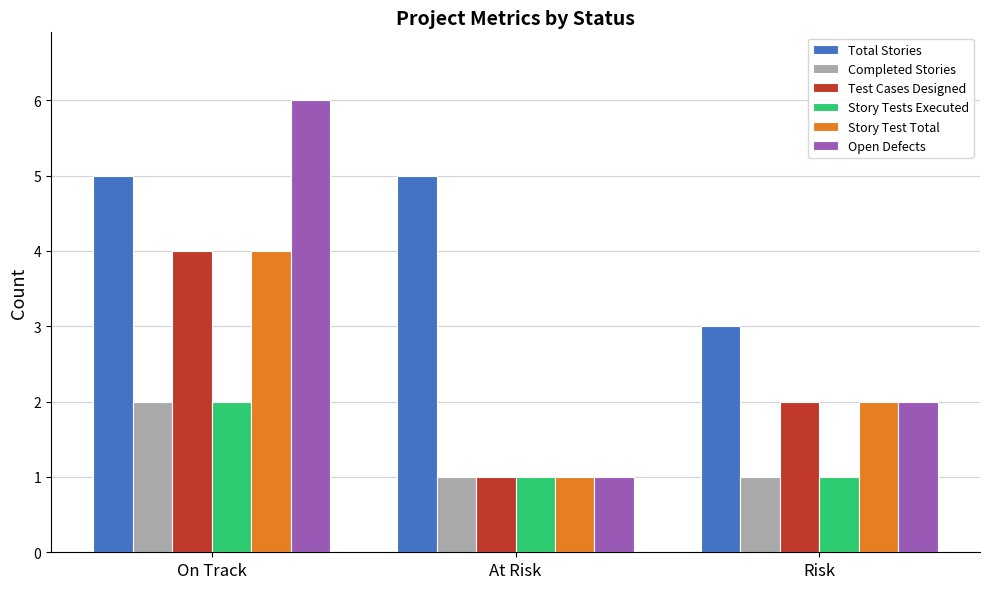

Reading left to right, extract all data points from this chart.

Total Stories: On Track=5	At Risk=5	Risk=3
Completed Stories: On Track=2	At Risk=1	Risk=1
Test Cases Designed: On Track=4	At Risk=1	Risk=2
Story Tests Executed: On Track=2	At Risk=1	Risk=1
Story Test Total: On Track=4	At Risk=1	Risk=2
Open Defects: On Track=6	At Risk=1	Risk=2